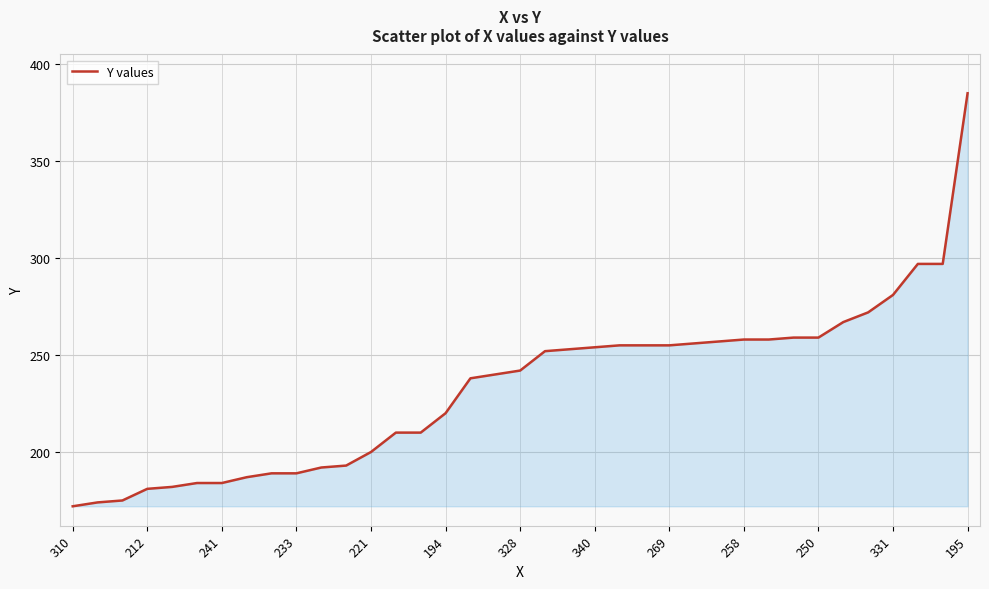

What is the difference between the maximum and minimum values?

213